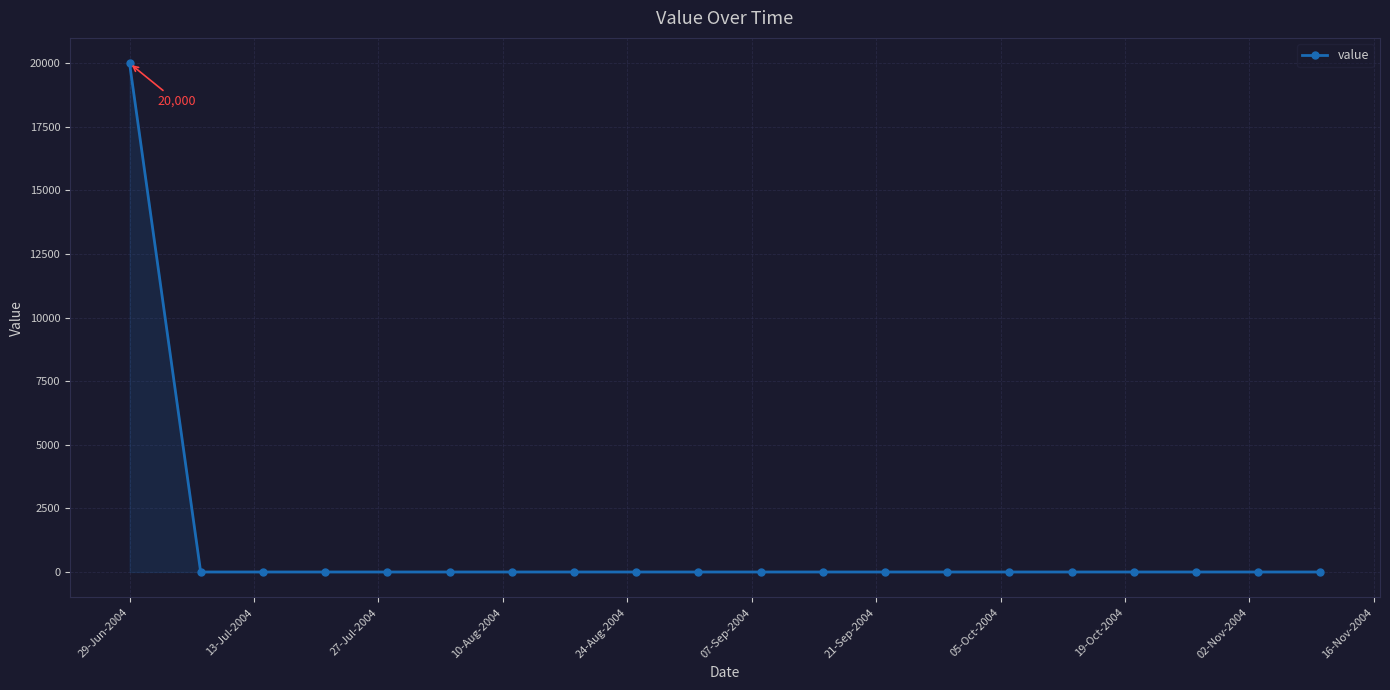

What is the difference between the maximum and second lowest values?

20000